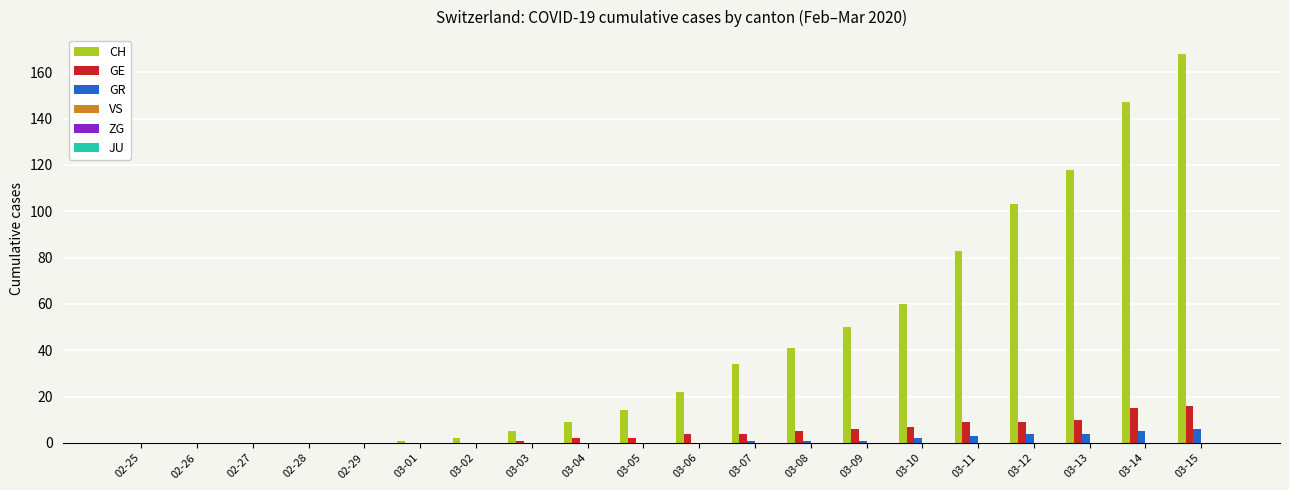

Which series has the largest range (max minus min)?

CH